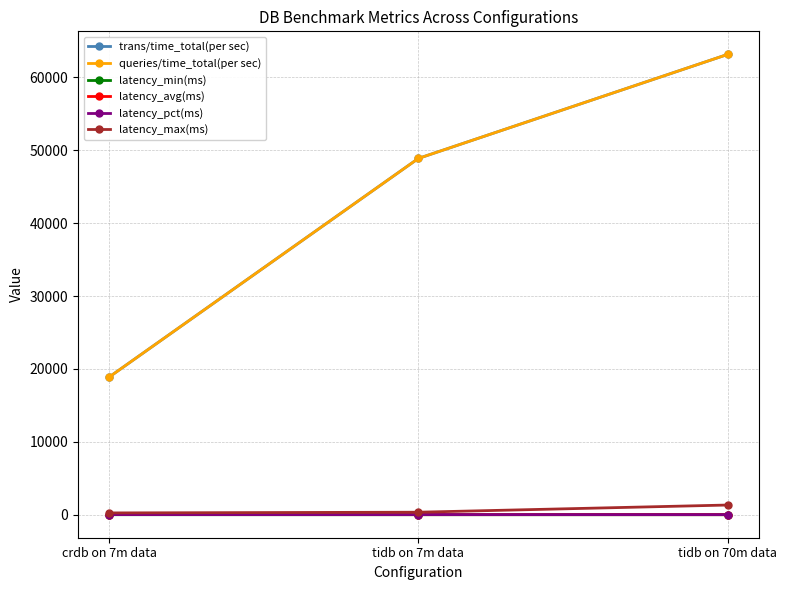

What is the difference between the second highest and minimum values in the latency_pct(ms) series?

2.6